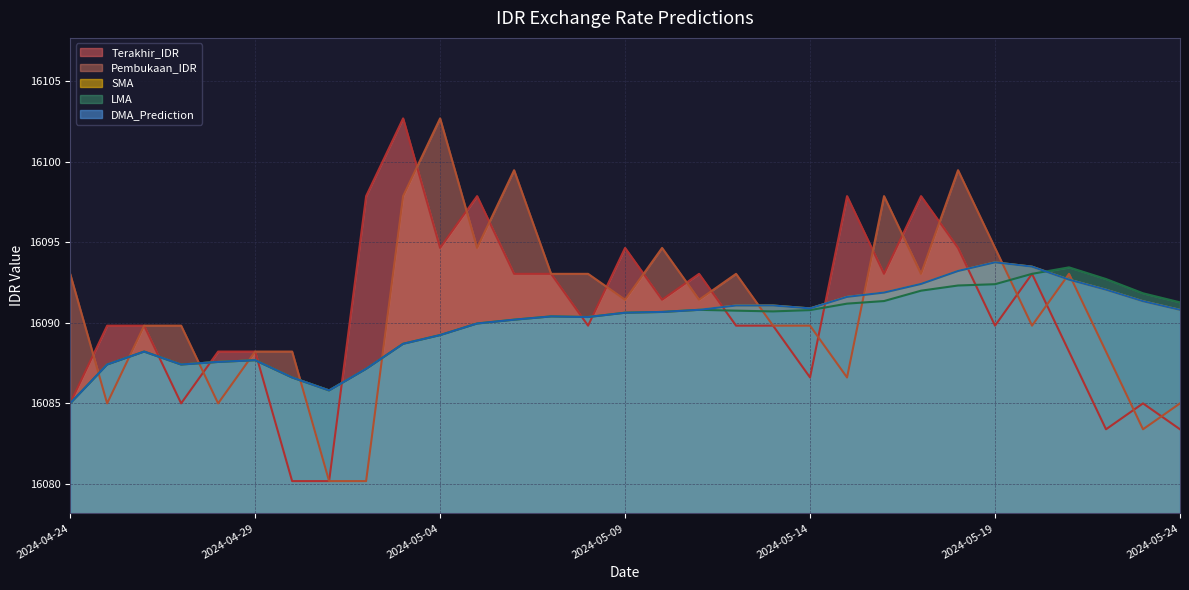

True or false: SMA has a value of 16092.1 at 2024-05-22.

True